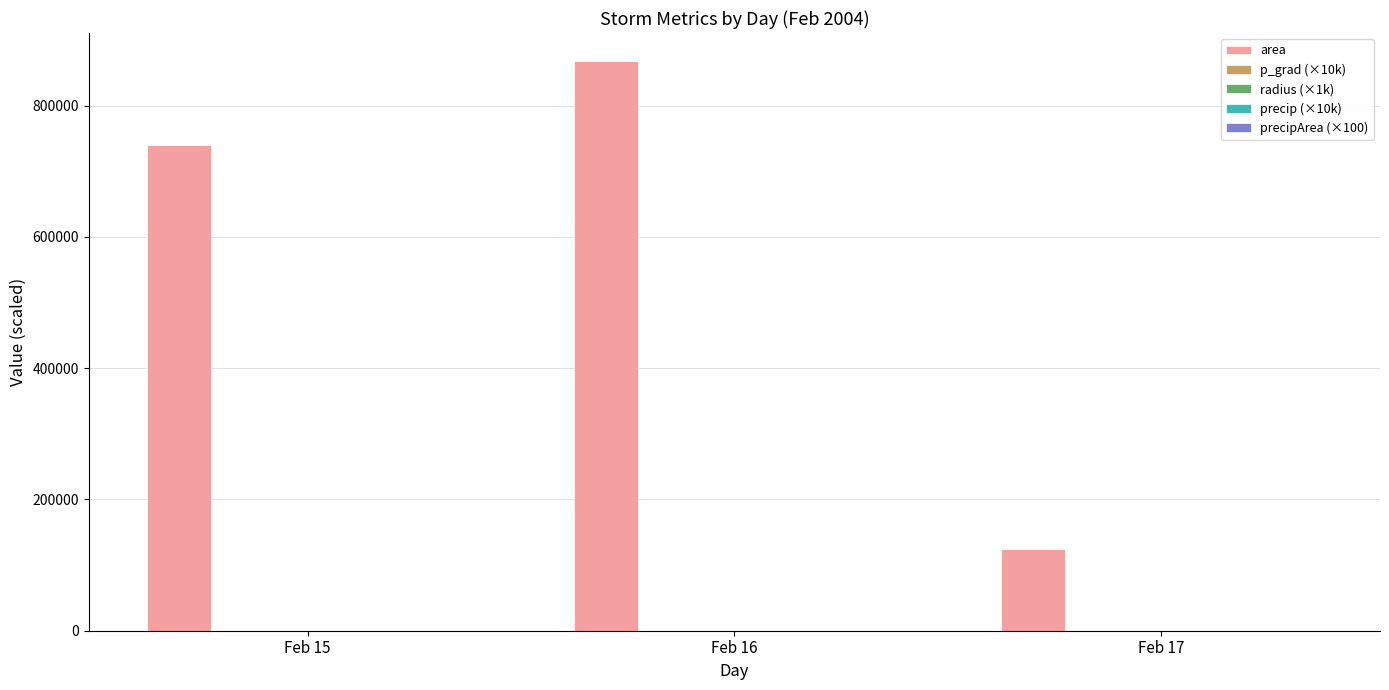

The area series shows 867142.9 at Feb 16. True or false?

True